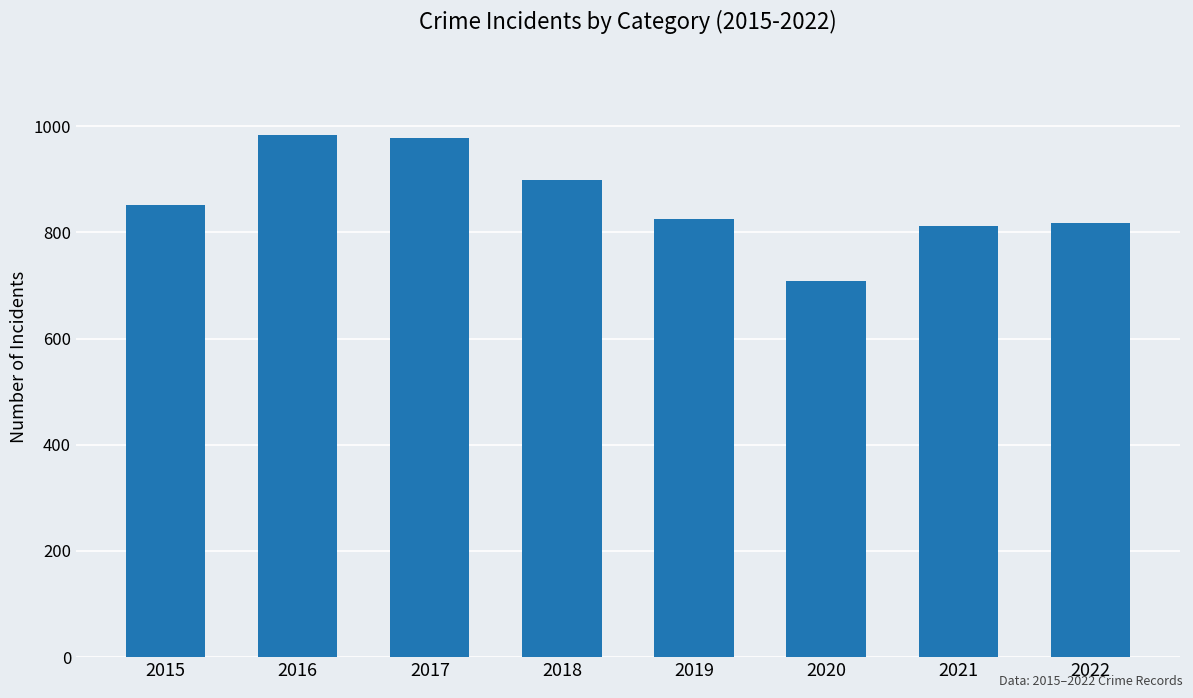

Reading left to right, transcribe all the data shown in this chart.

2015=852	2016=983	2017=978	2018=898	2019=826	2020=708	2021=811	2022=818